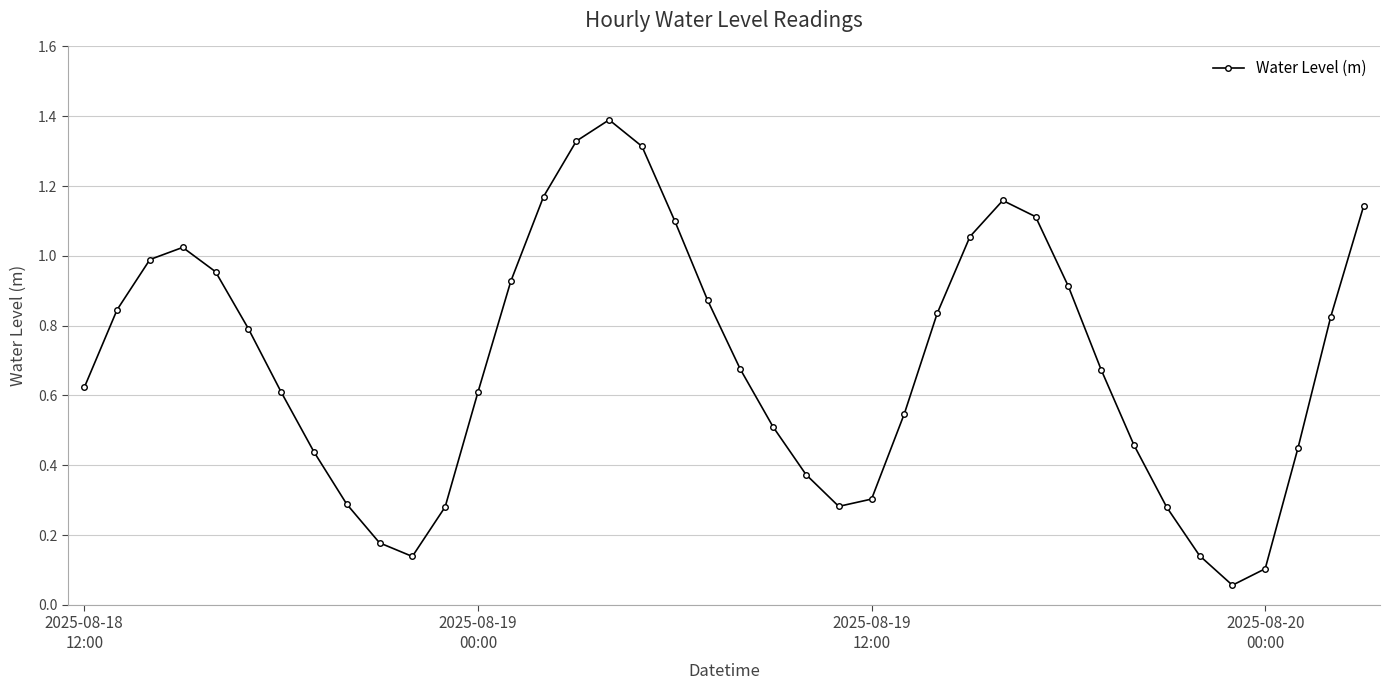

What is the sum of all values?

27.8